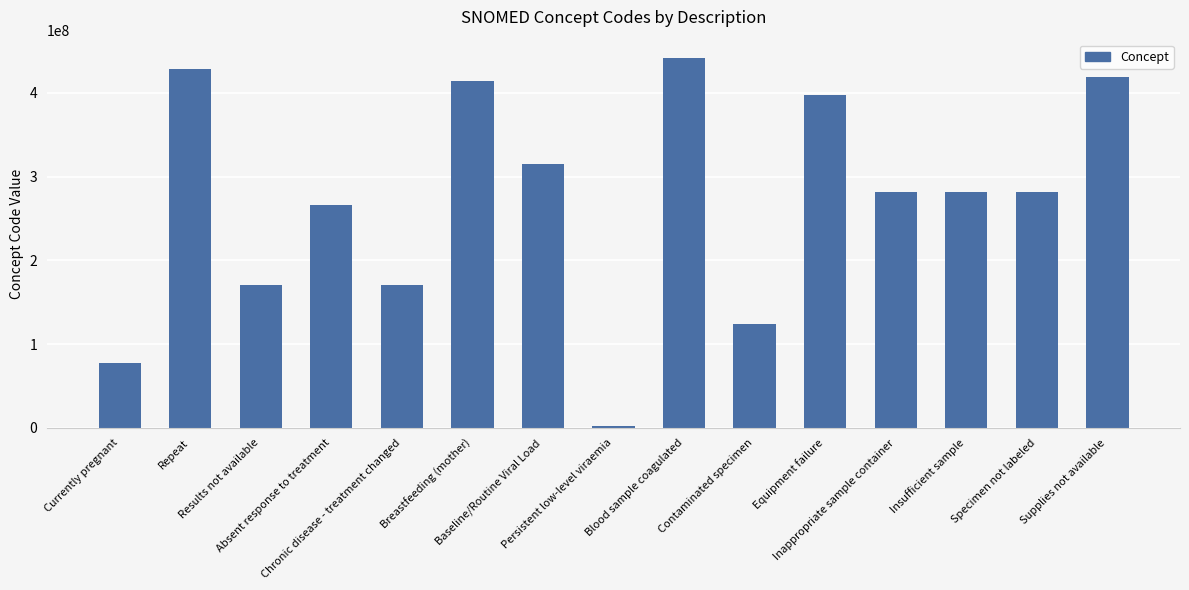

What is the ratio of the value at Contaminated specimen to the value at Specimen not labeled?

0.4